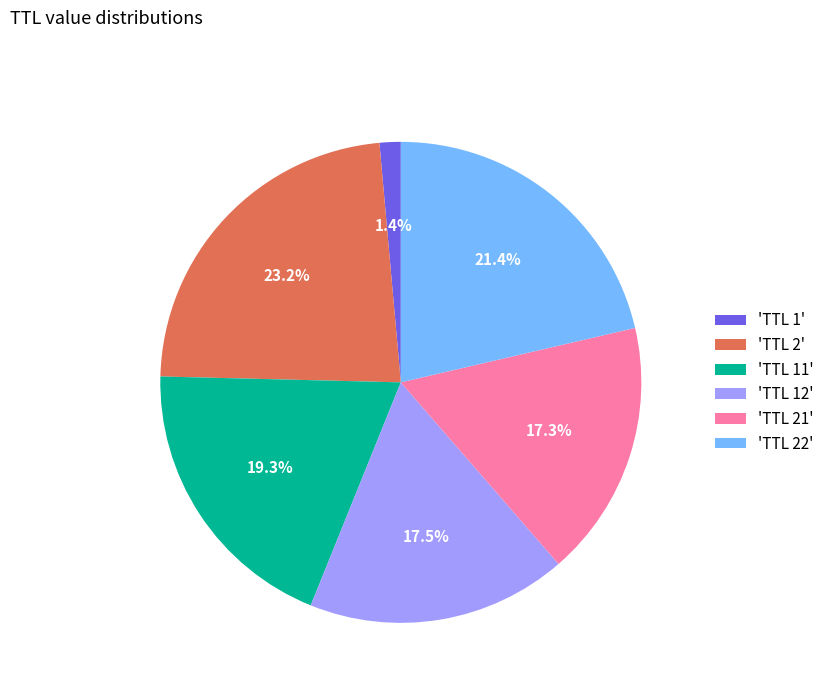

Does 'TTL 12' represent more than half of the total?

No